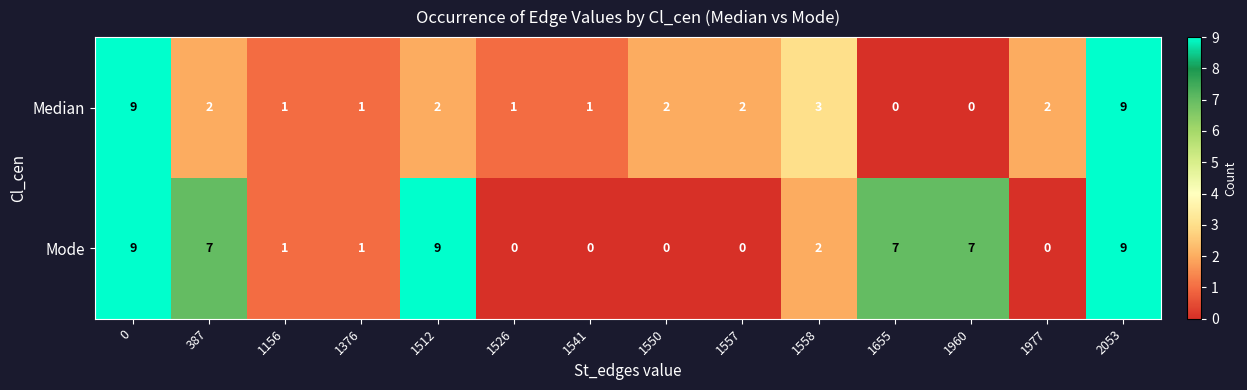

The value of Median at 1977 is 2. True or false?

True